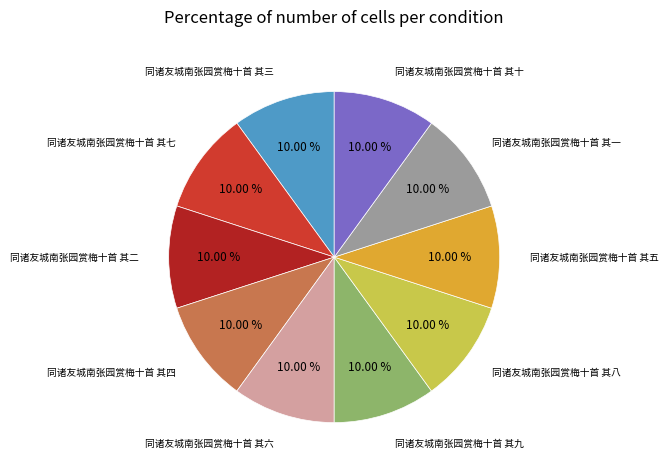

Is there a majority slice in this chart?

No